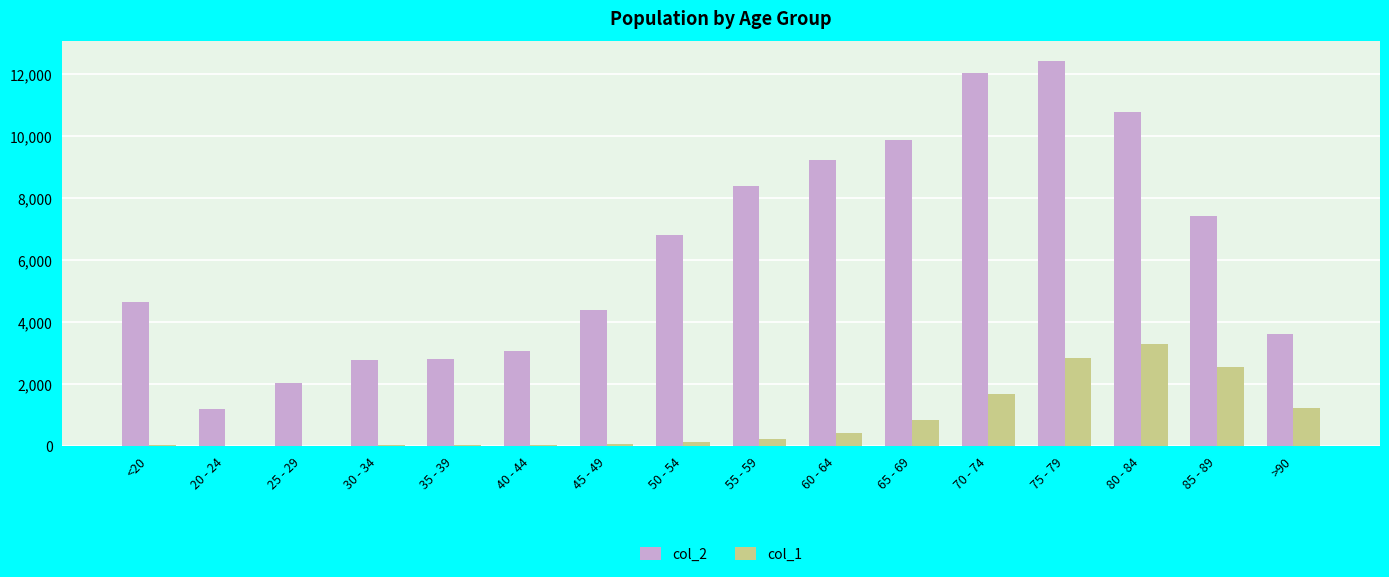

Which series has the largest total across all categories?

col_2